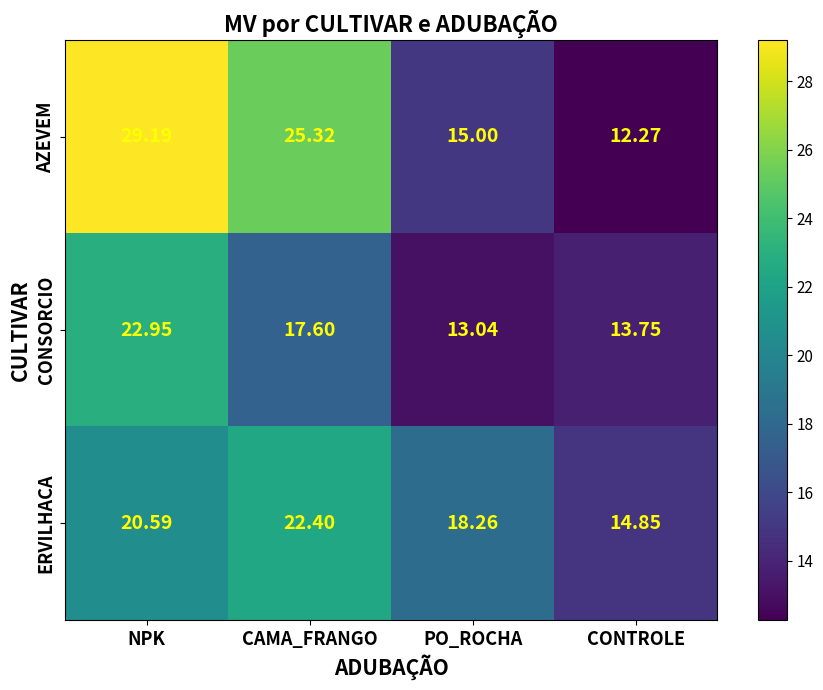

Where does the ERVILHACA series first go above 20?

NPK